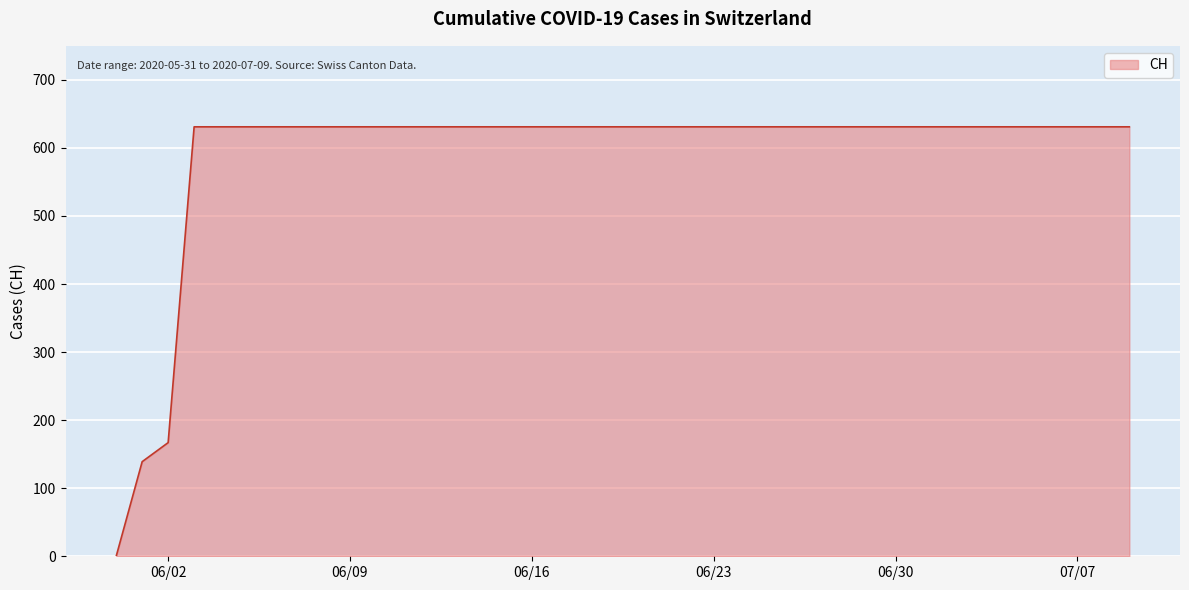

What is the greatest value displayed?

631